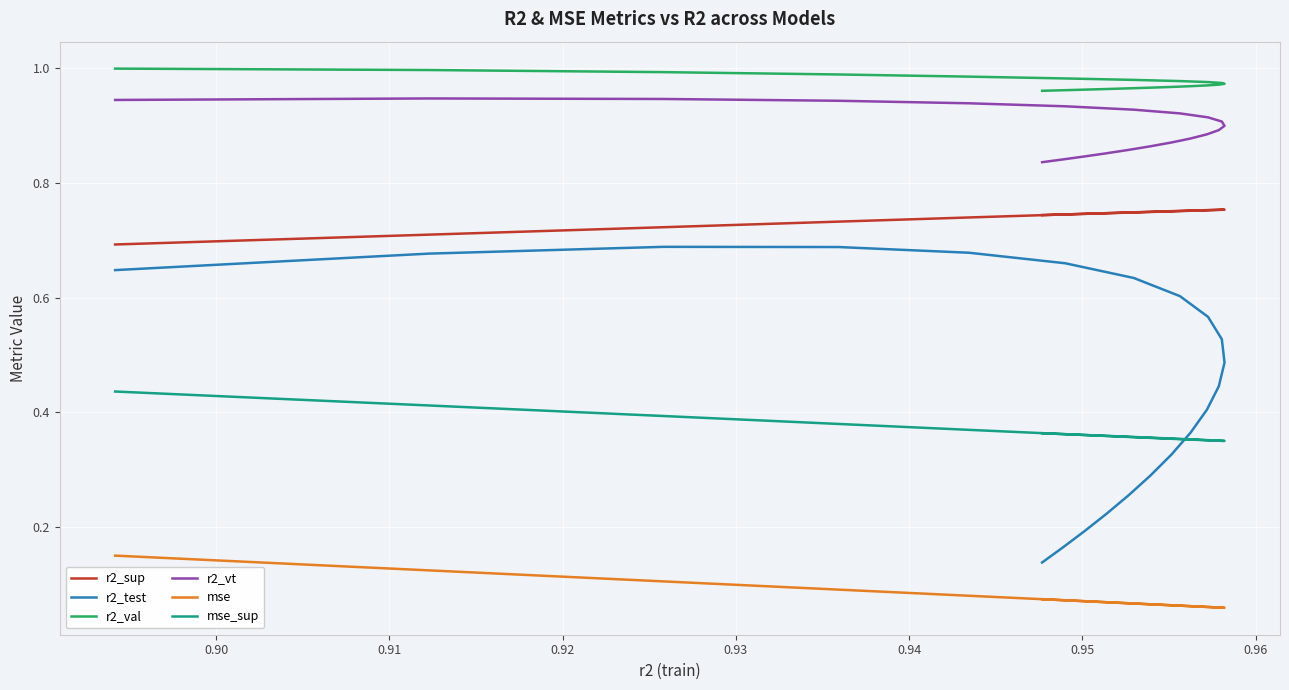

How many lines are shown in the chart?

6